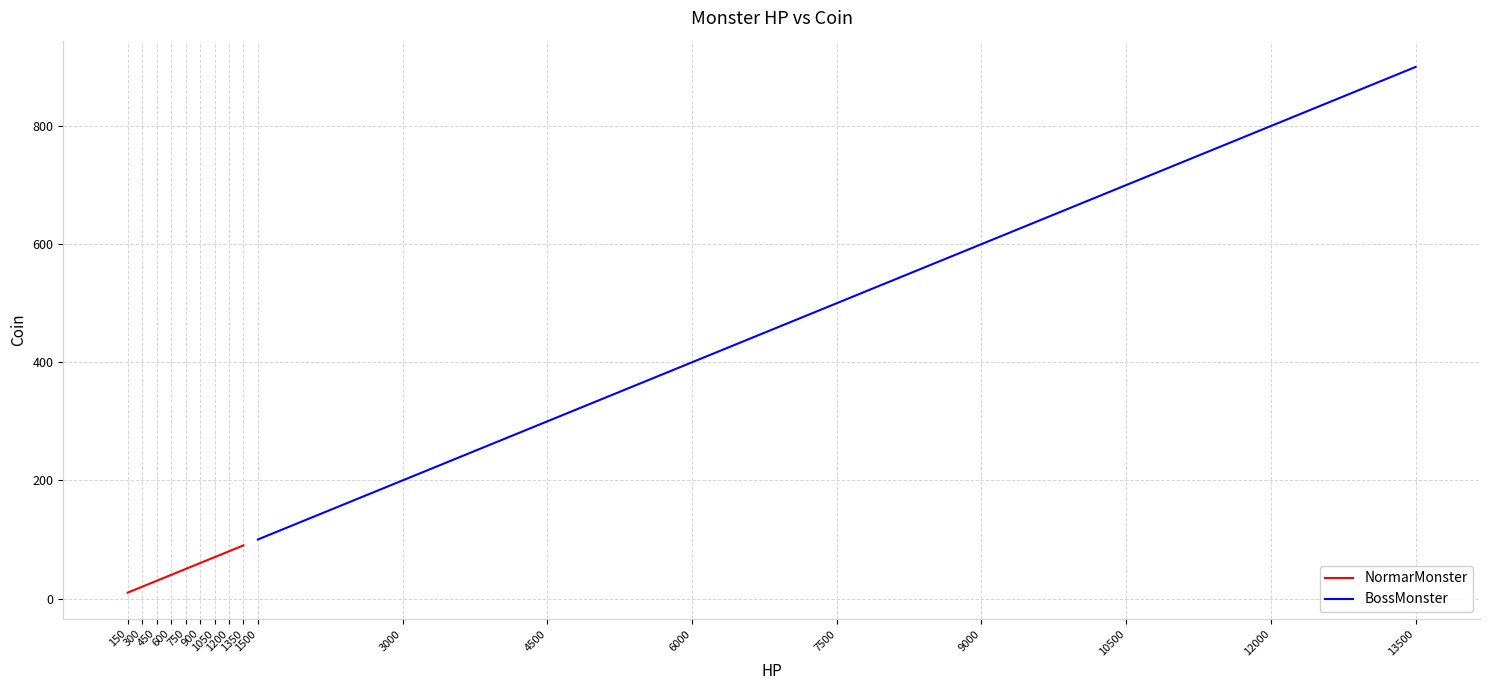

The NormarMonster series shows 89 at 900. True or false?

False